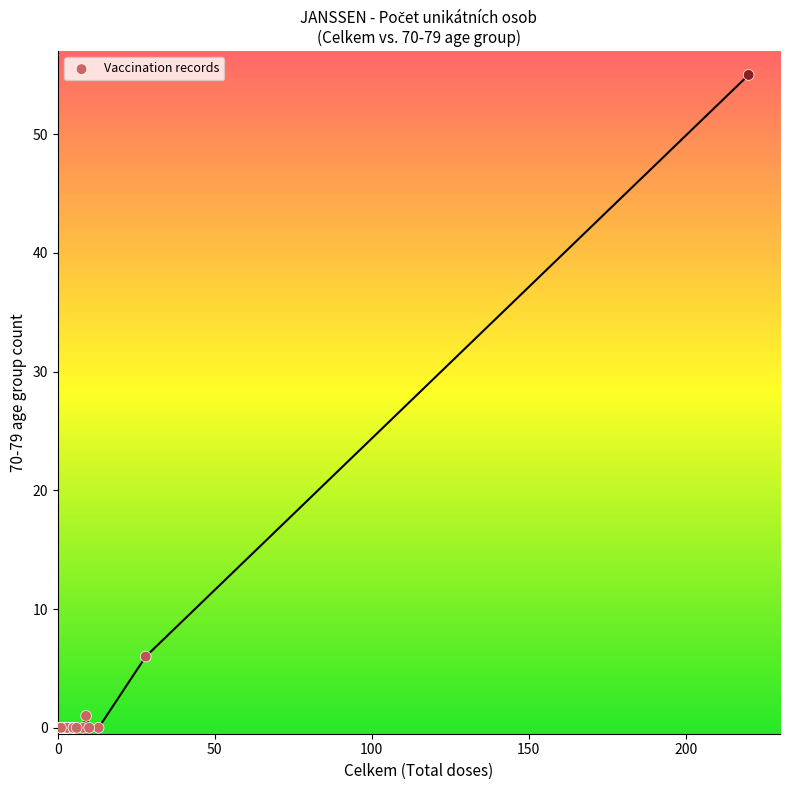

What Y value in the scatter plot is closest to 27?

6